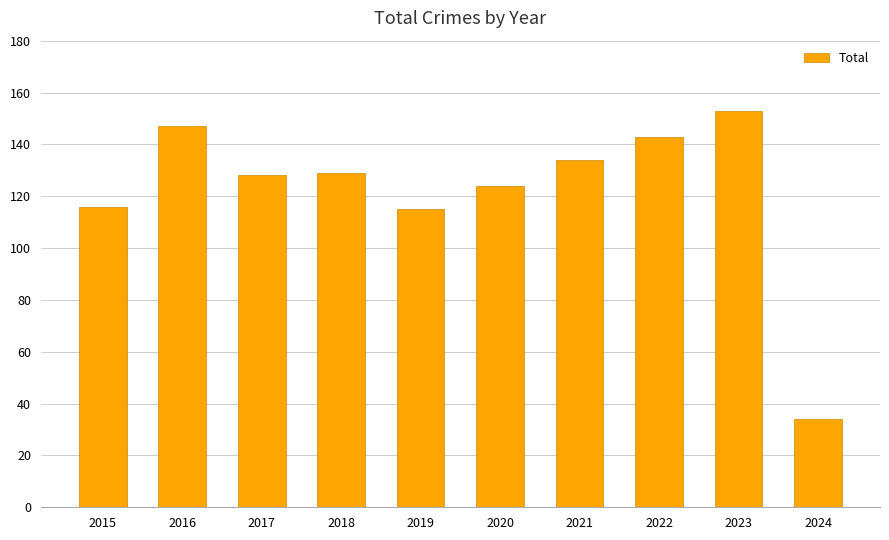

Reading left to right, transcribe all the data shown in this chart.

2015=116	2016=147	2017=128	2018=129	2019=115	2020=124	2021=134	2022=143	2023=153	2024=34